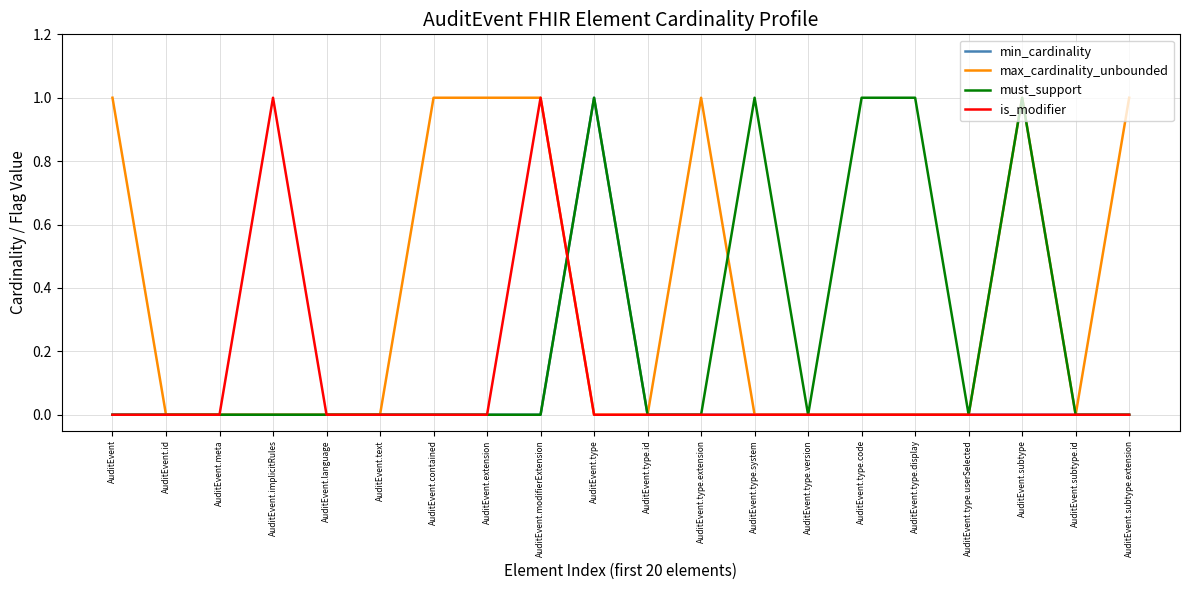

Which series changed the most between AuditEvent.meta and AuditEvent.implicitRules?

is_modifier